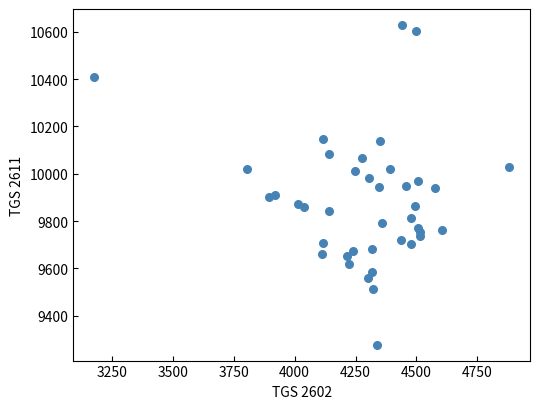

What is the range of Y values (max minus min)?

1351